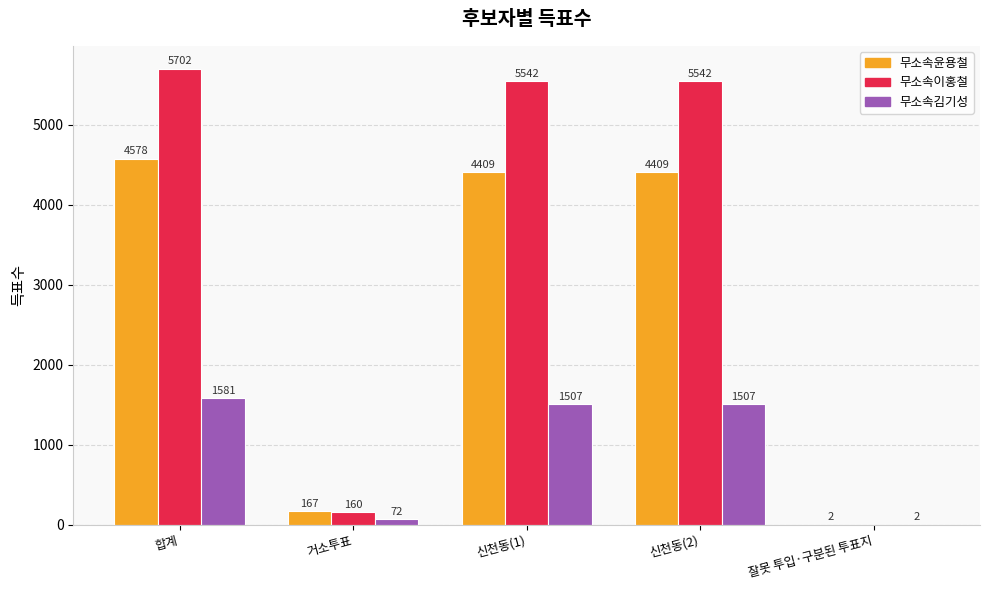

Are the bars horizontal?

No